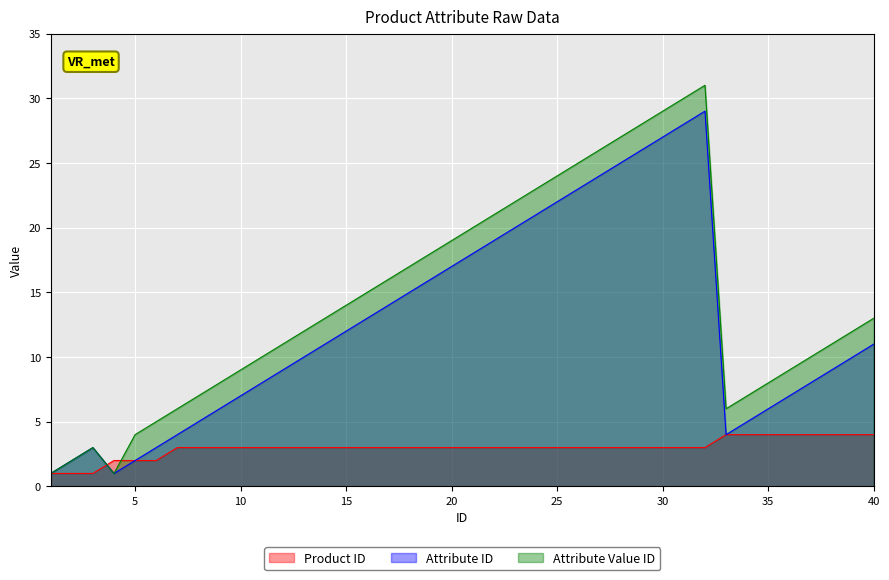

How many lines are shown in the chart?

3